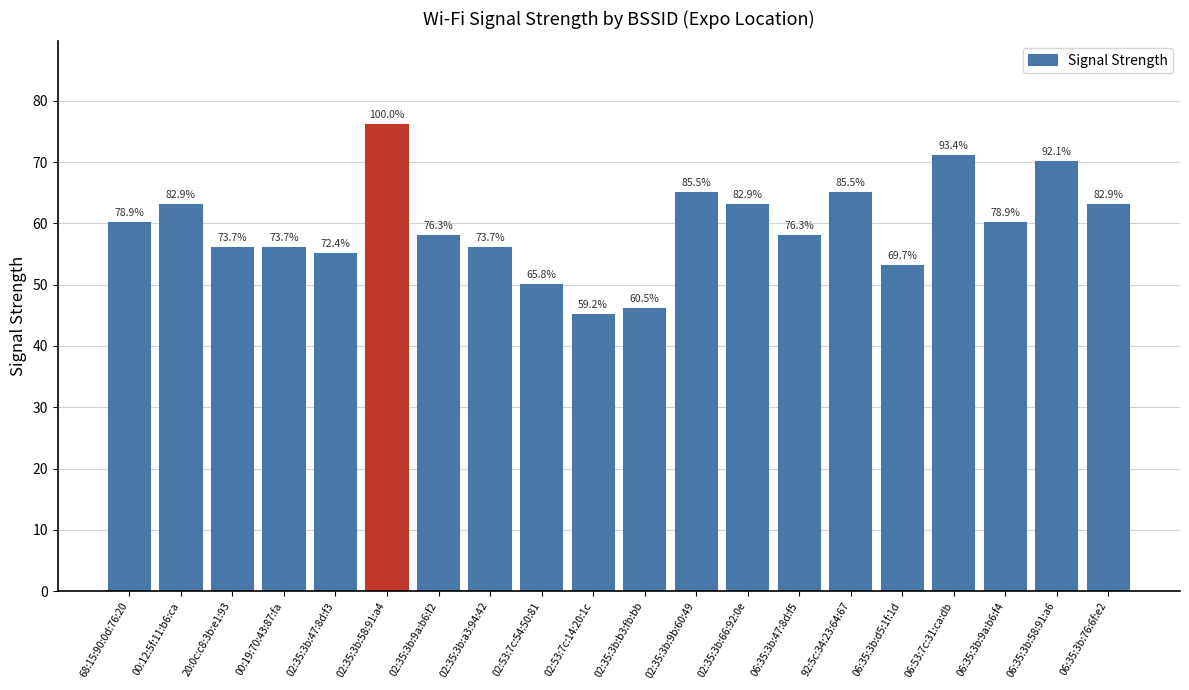

True or false: the data shows 35 at 00:12:5f:11:b6:ca.

False